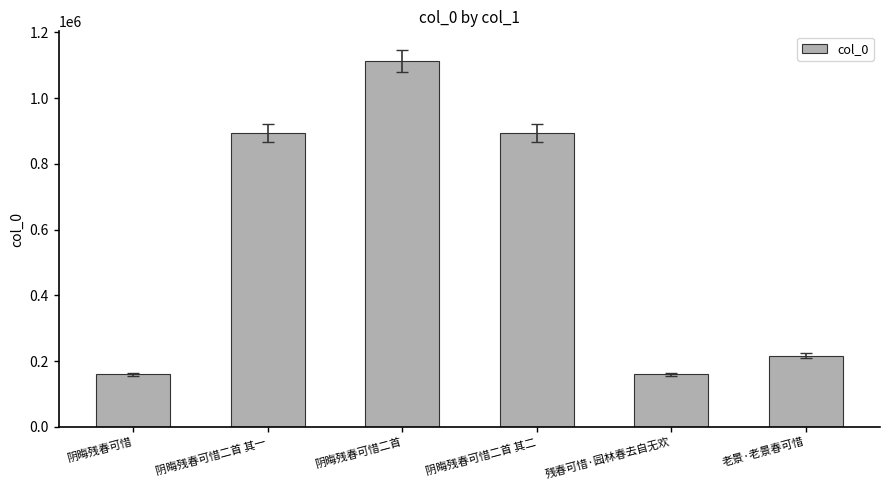

True or false: the data shows 270397 at 阴晦残春可惜.

False